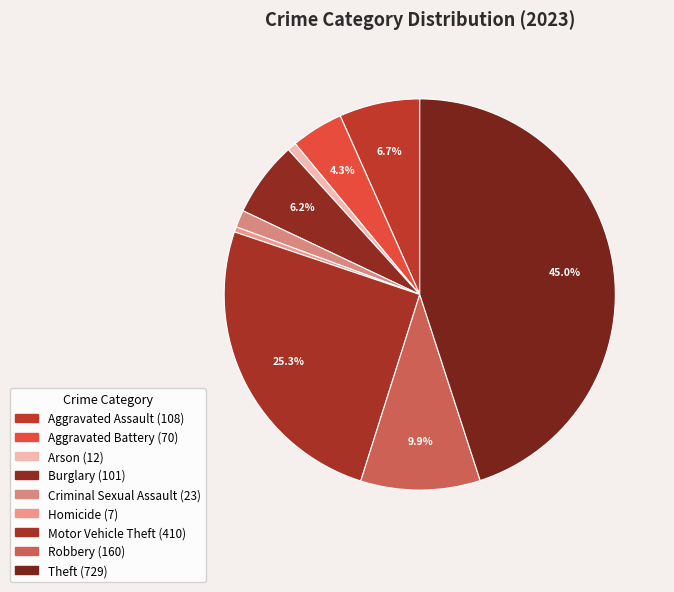

Is there a majority slice in this chart?

No